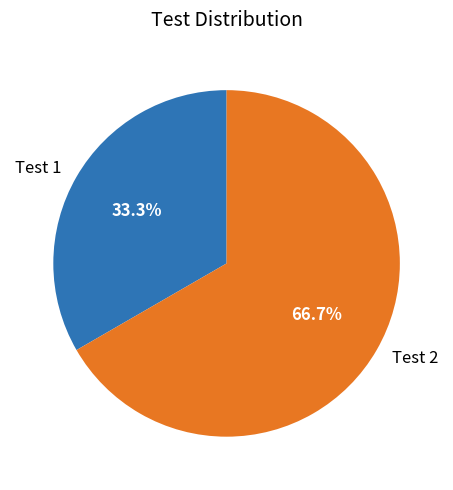

Which category has the smallest portion of the pie?

Test 1